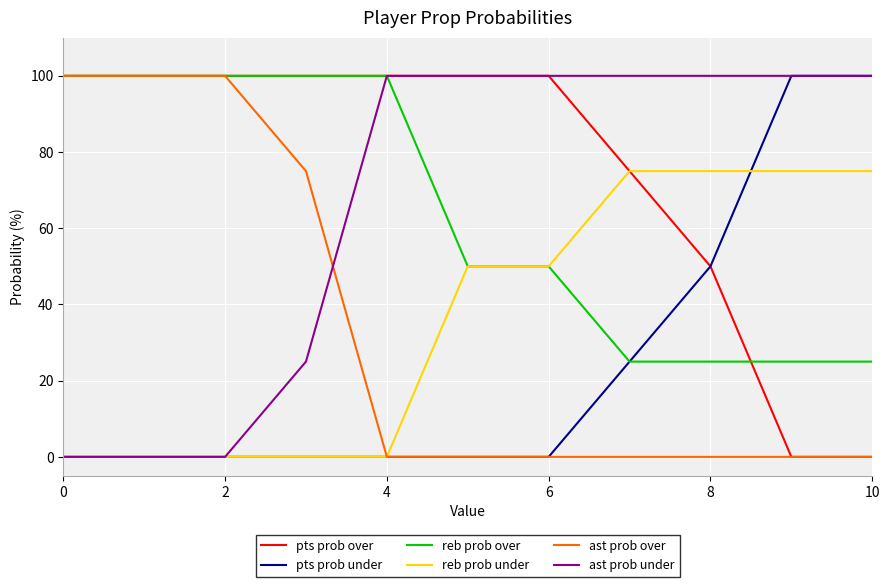

Which series has the largest total across all categories?

pts prob over